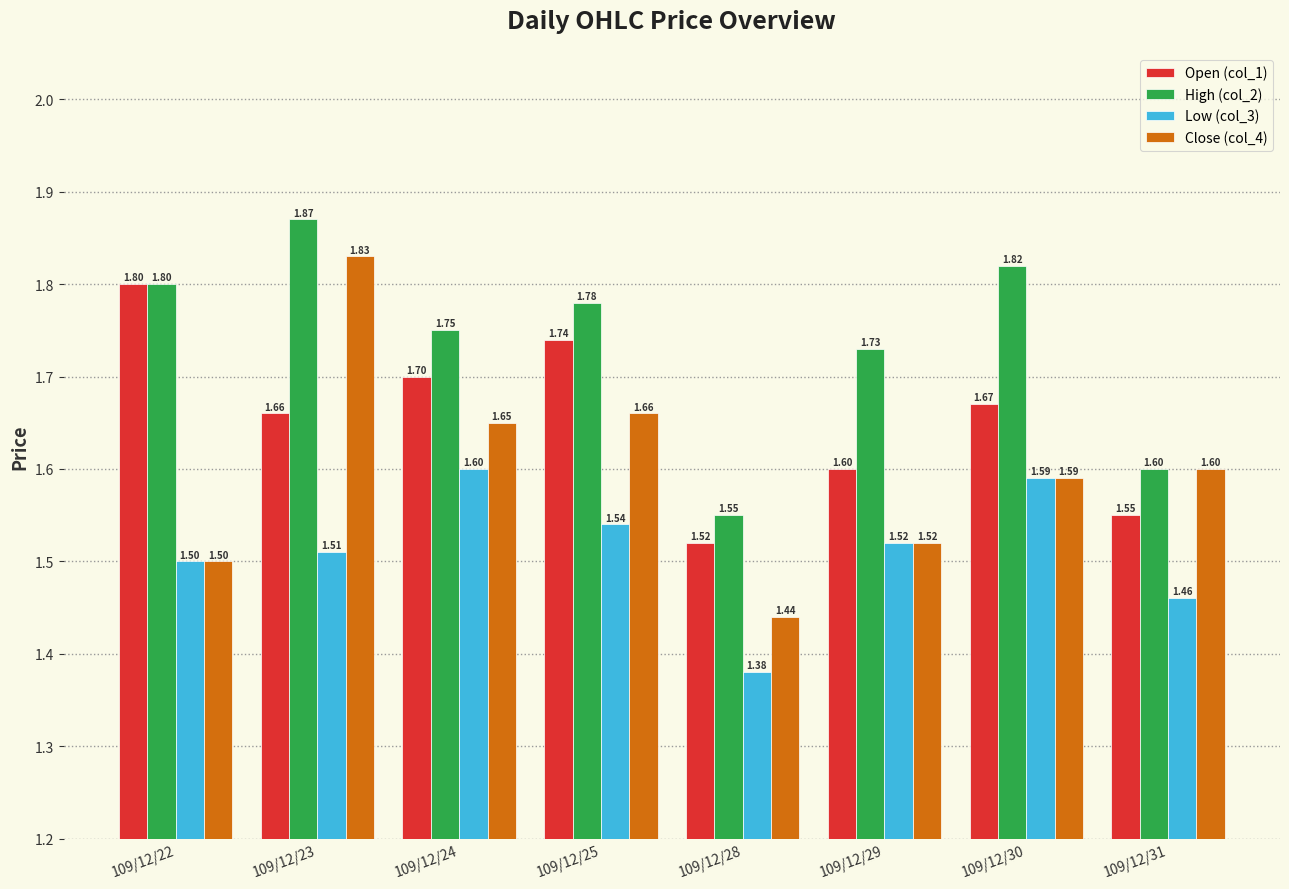

At which label is Close (col_4) closest to 1?

109/12/28